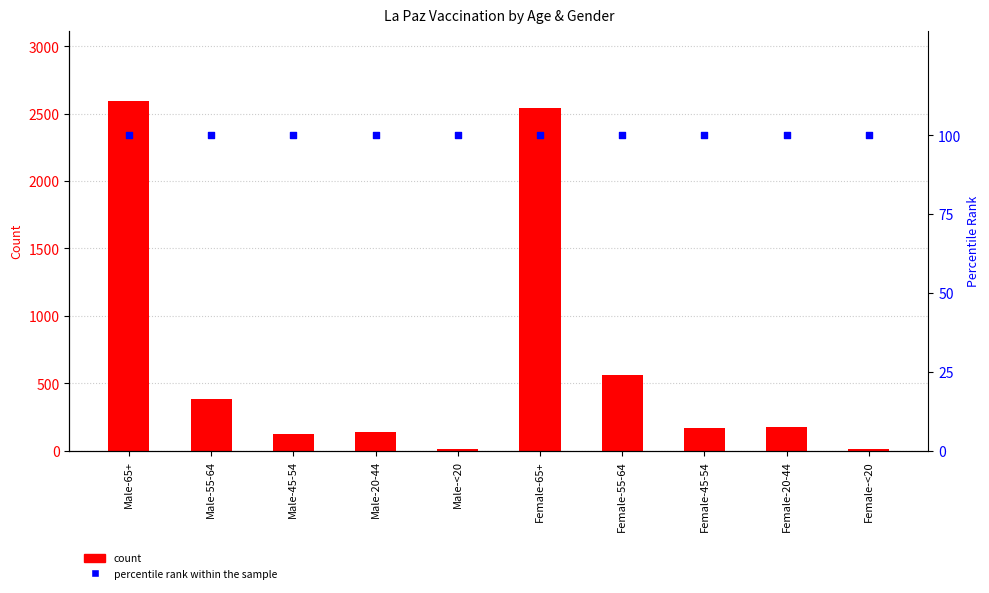

Which series has the largest Y range (max minus min)?

La Paz count